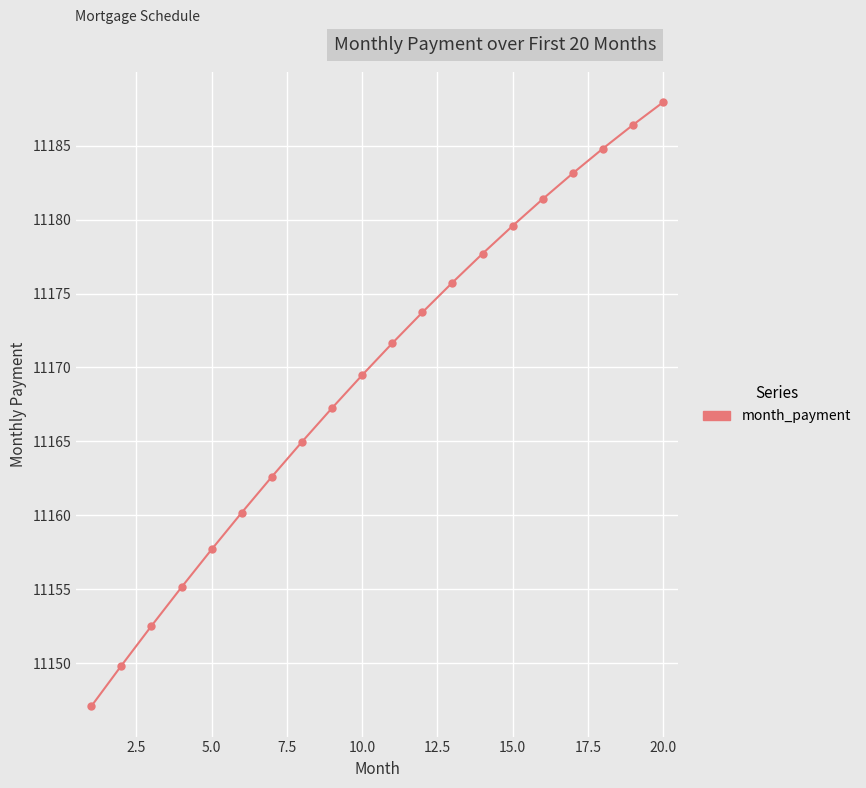

True or false: there are more than 0 points higher than both neighbors.

False